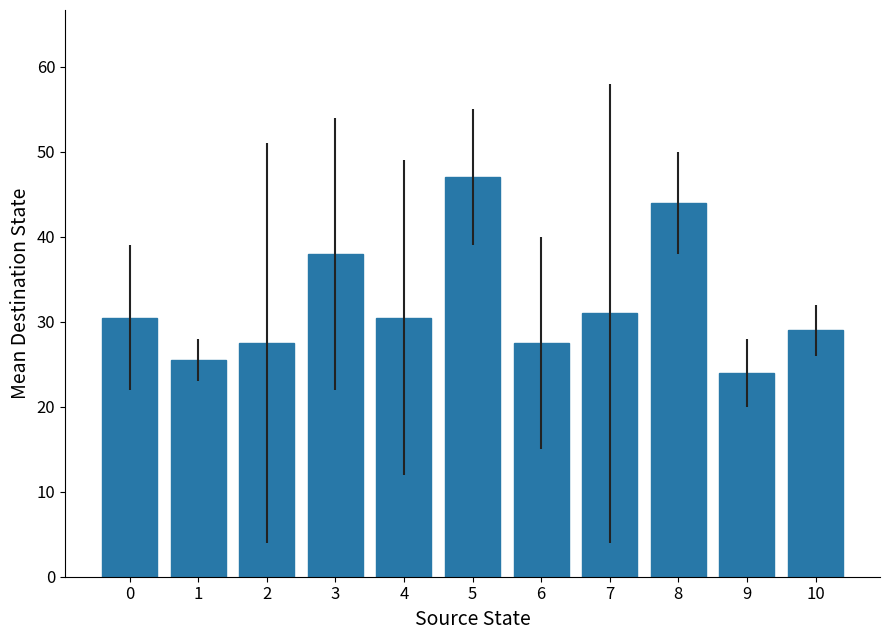

Which label corresponds to the largest value in the chart?

5